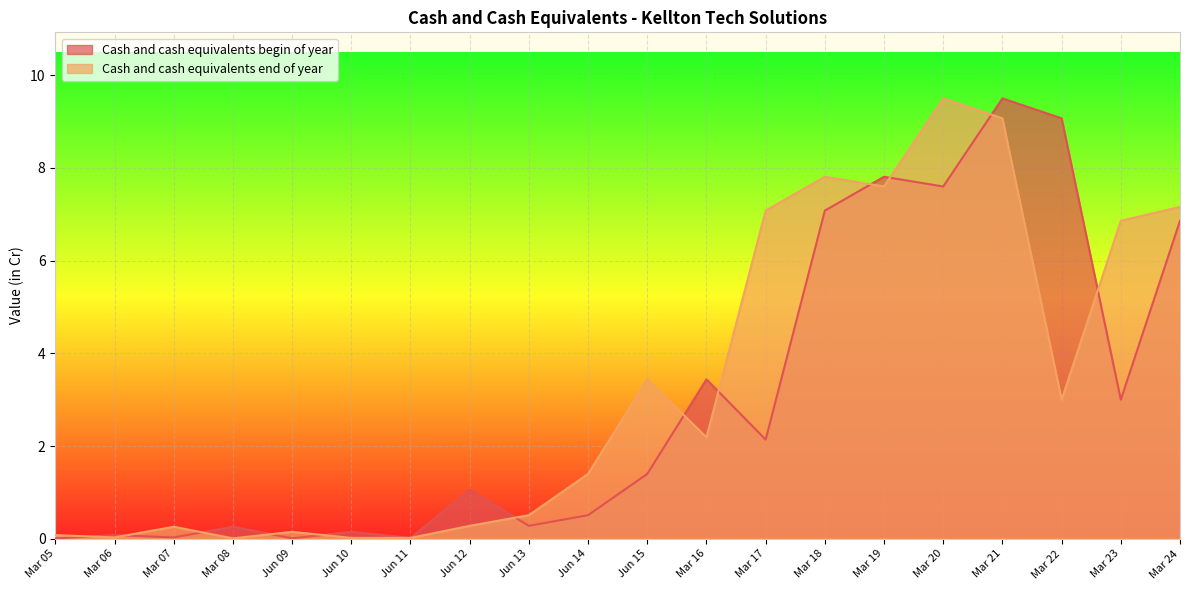

At which category is the sum across all series the highest?

Mar 21